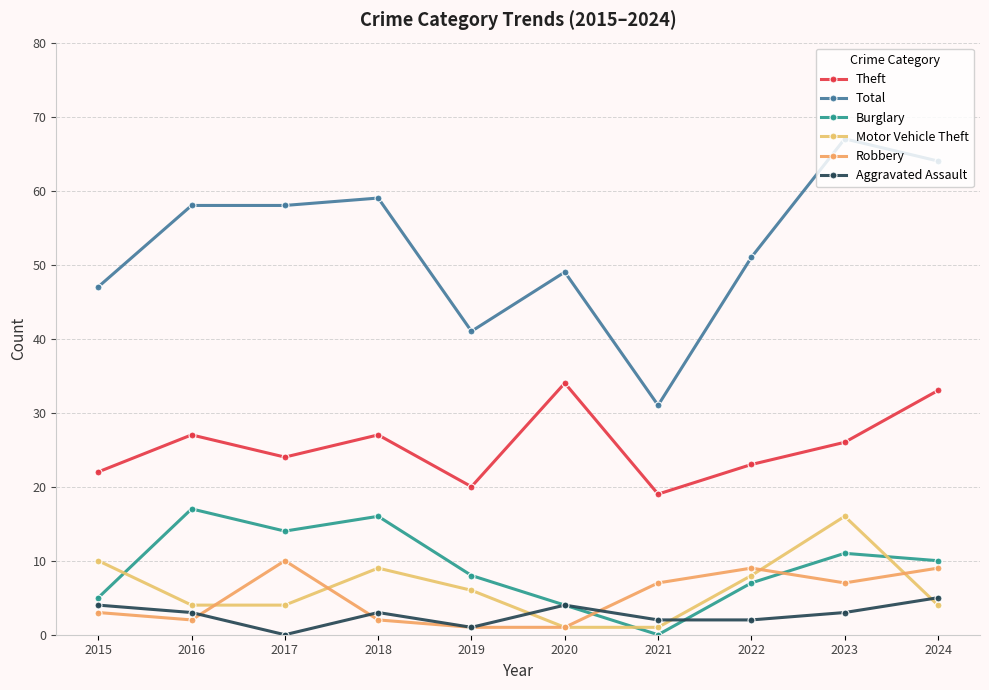

What is the difference between the highest and lowest values at 2015?

44